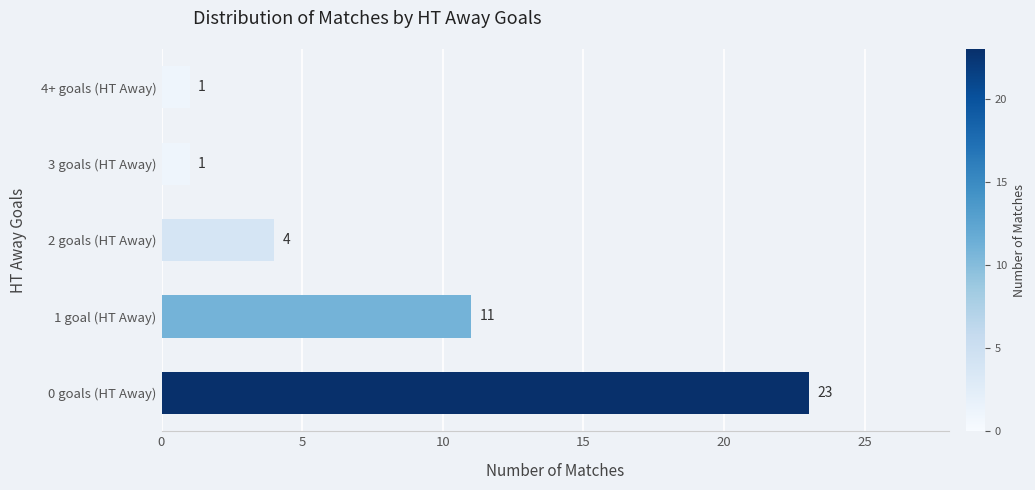

What is the difference between the second highest and second lowest values?

10